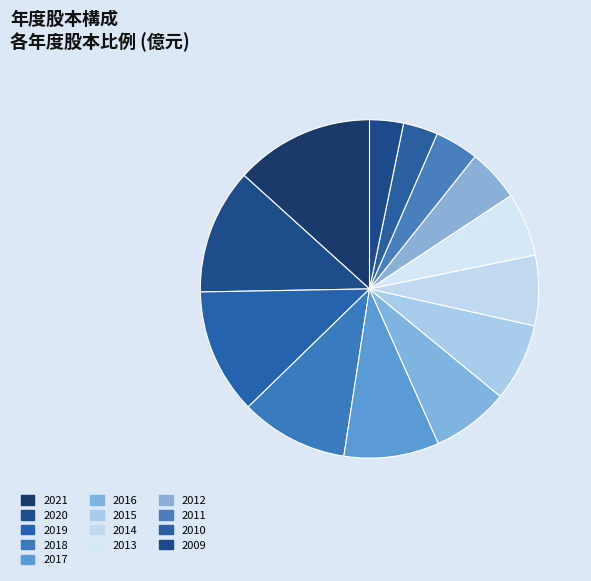

Between 2011 and 2015, which is larger?

2015